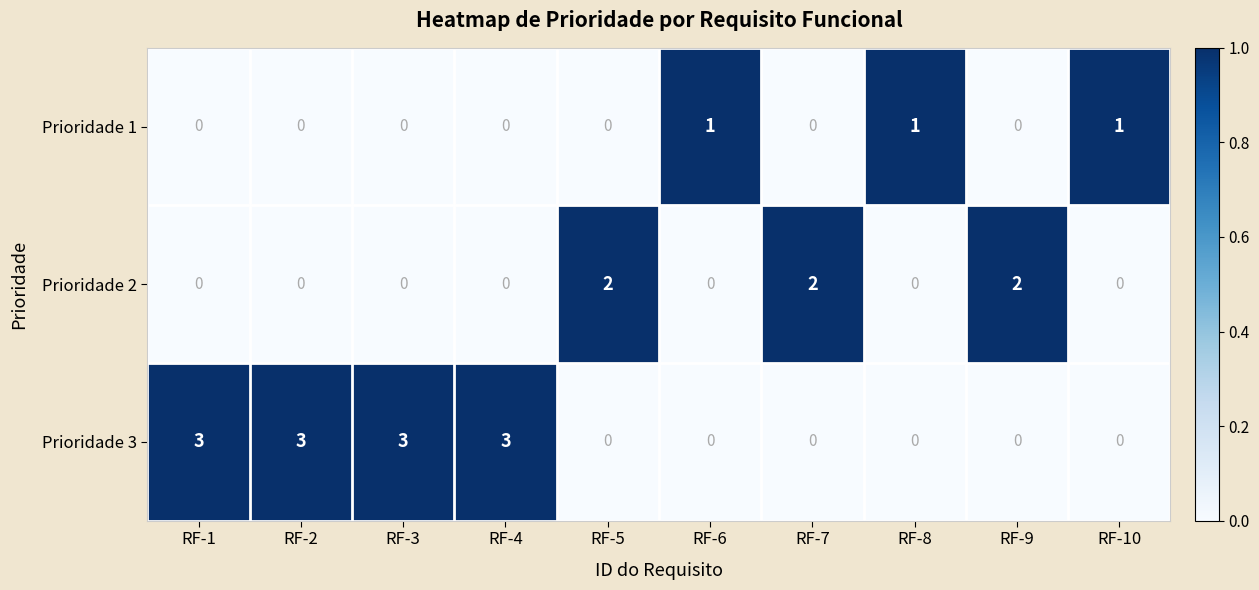

Rank the series by their maximum value, from lowest to highest.

Prioridade 1, Prioridade 2, Prioridade 3